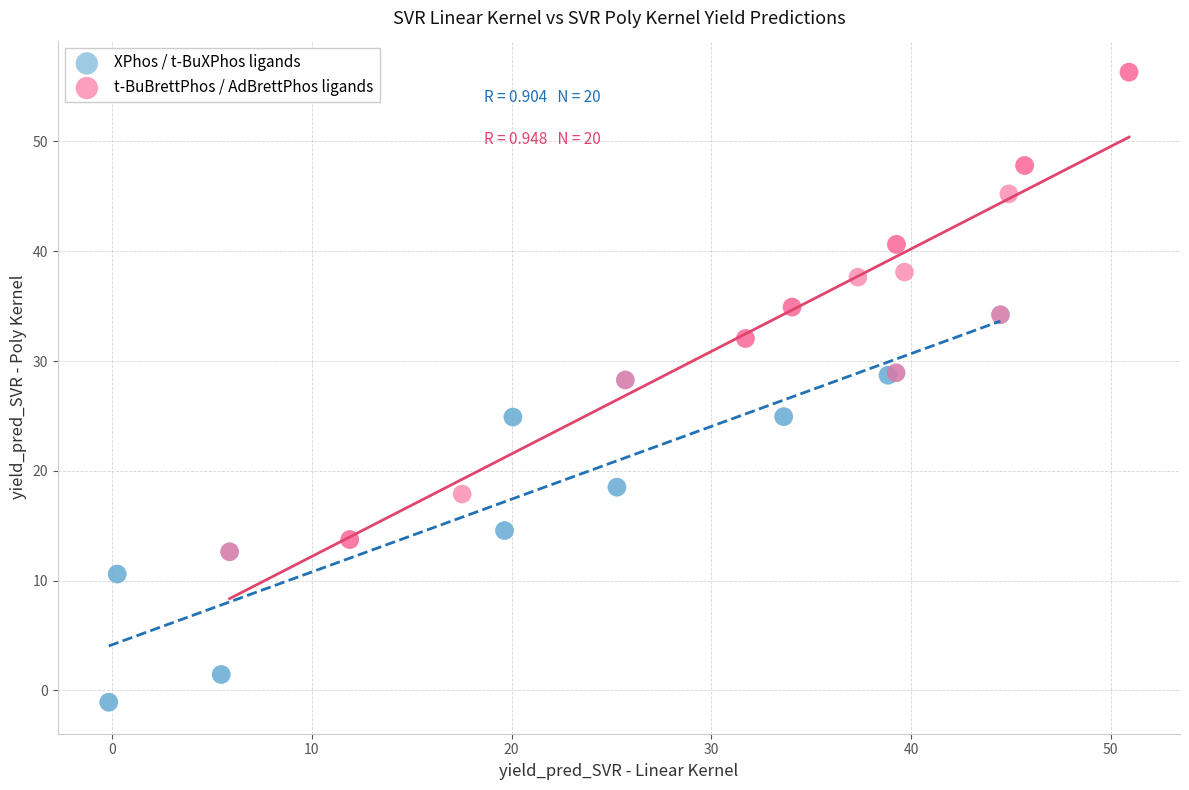

What are all the series names shown in the legend?

XPhos / t-BuXPhos ligands, t-BuBrettPhos / AdBrettPhos ligands